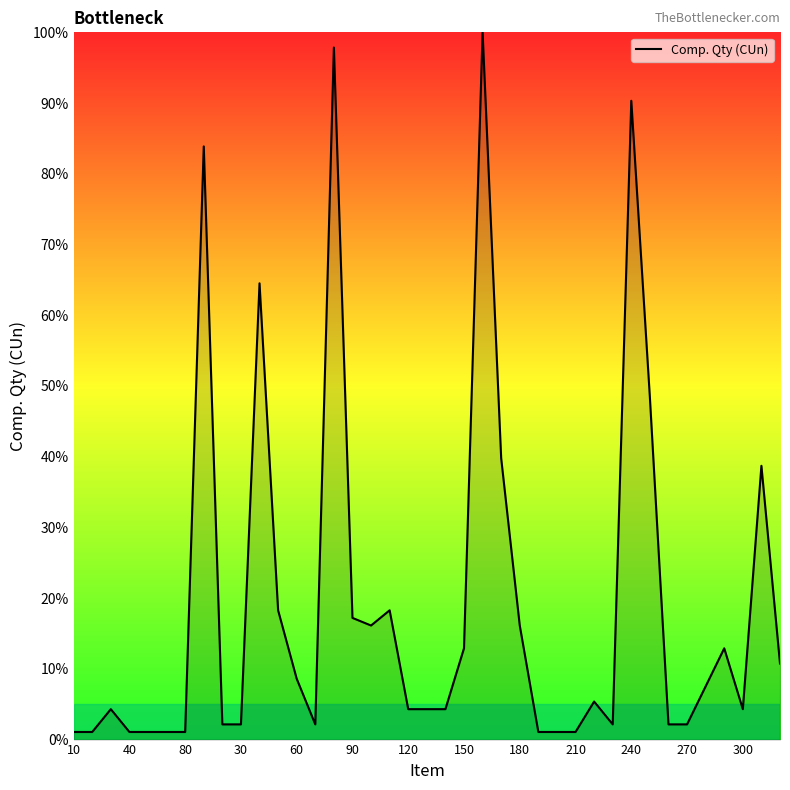

What is the greatest value displayed?

100.0